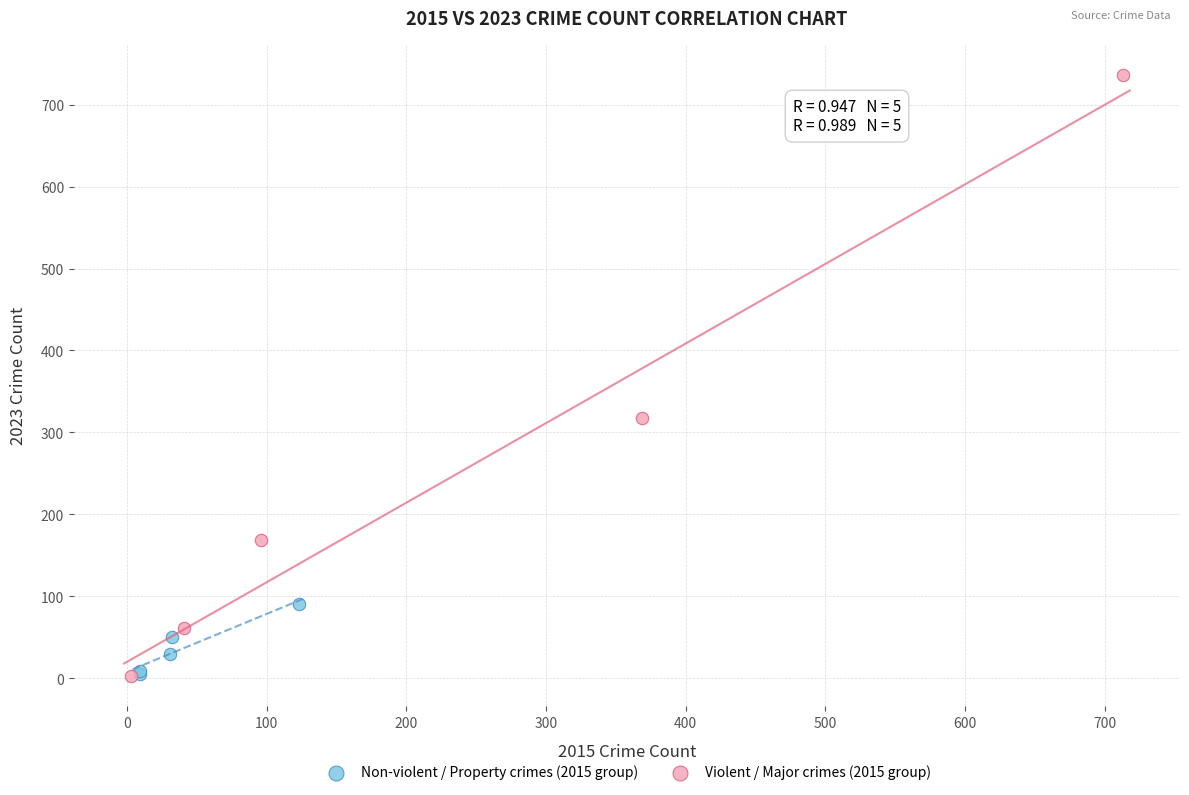

Which series reaches the maximum Y coordinate?

Violent / Major crimes (2015 group)